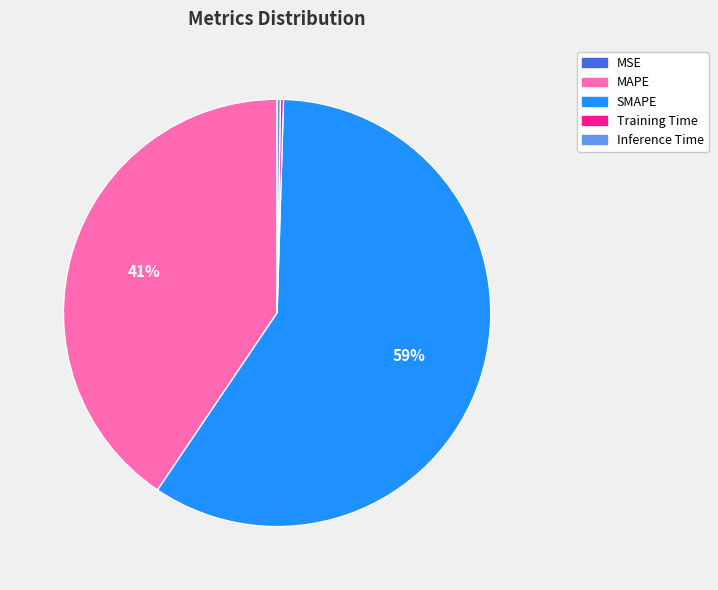

What is the majority slice?

SMAPE